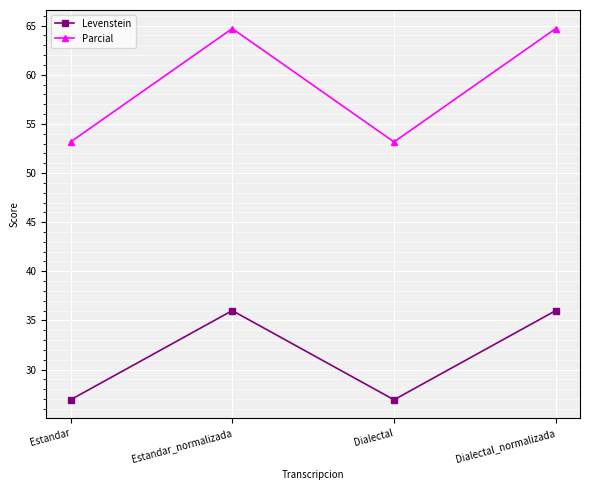

What is the greatest value displayed?

64.7